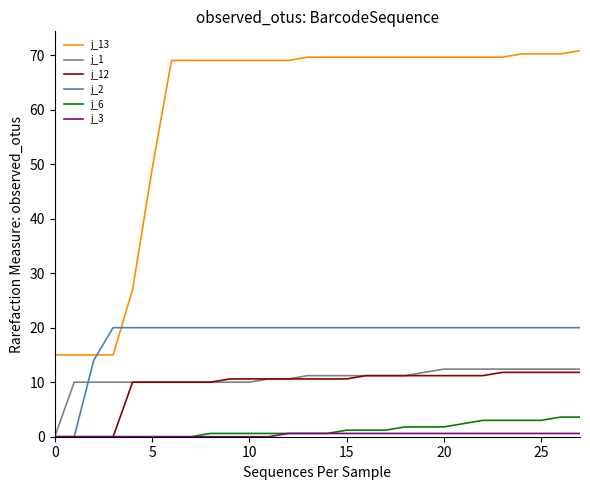

True or false: j_13 and j_6 intersect in this chart.

False